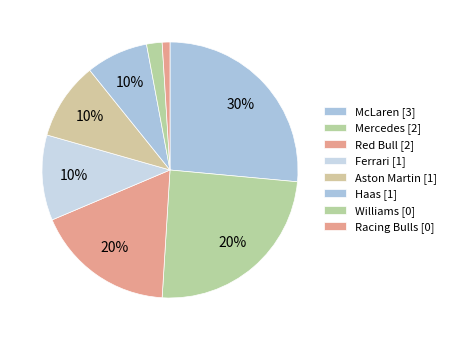

True or false: Alpine accounts for 1% of the total.

False